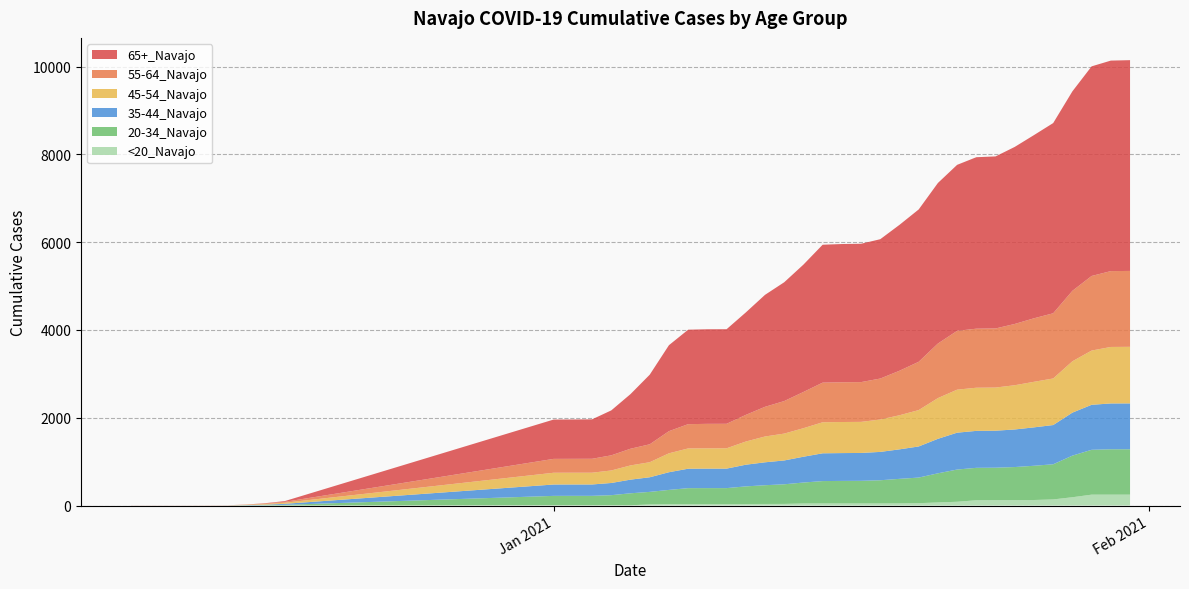

Reading left to right, what are all the values shown in this chart?

<20_Navajo: 0=1	1=1	2=1	3=1	4=1	5=1	6=1	7=1	8=1	9=6	10=6	11=6	12=6	13=6	14=25	15=31	16=32	17=32	18=32	19=35	20=36	21=37	22=46	23=47	24=47	25=47	26=47	27=48	28=54	29=70	30=86	31=120	32=122	33=124	34=126	35=139	36=189	37=248	38=248	39=248
20-34_Navajo: 0=0	1=0	2=0	3=0	4=0	5=0	6=5	7=7	8=15	9=214	10=215	11=215	12=230	13=273	14=286	15=325	16=364	17=365	18=365	19=401	20=427	21=447	22=478	23=510	24=514	25=516	26=529	27=560	28=583	29=664	30=734	31=739	32=740	33=753	34=780	35=801	36=948	37=1022	38=1034	39=1034
35-44_Navajo: 0=0	1=0	2=0	3=0	4=0	5=1	6=4	7=11	8=23	9=259	10=259	11=259	12=278	13=311	14=333	15=403	16=443	17=444	18=444	19=494	20=522	21=543	22=588	23=633	24=634	25=635	26=646	27=672	28=709	29=786	30=840	31=842	32=843	33=856	34=875	35=894	36=980	37=1025	38=1044	39=1045
45-54_Navajo: 0=0	1=0	2=0	3=0	4=0	5=1	6=6	7=15	8=25	9=268	10=268	11=268	12=285	13=324	14=343	15=431	16=462	17=462	18=463	19=528	20=588	21=612	22=650	23=707	24=708	25=708	26=738	27=777	28=829	29=928	30=980	31=983	32=983	33=1008	34=1038	35=1061	36=1170	37=1236	38=1287	39=1289
55-64_Navajo: 0=1	1=1	2=1	3=1	4=2	5=2	6=5	7=15	8=20	9=316	10=316	11=317	12=345	13=380	14=408	15=504	16=553	17=558	18=558	19=607	20=676	21=741	22=825	23=903	24=905	25=906	26=933	27=1014	28=1100	29=1243	30=1340	31=1345	32=1346	33=1396	34=1447	35=1485	36=1605	37=1699	38=1728	39=1729
65+_Navajo: 0=1	1=1	2=1	3=1	4=1	5=1	6=2	7=5	8=17	9=896	10=897	11=899	12=1024	13=1245	14=1586	15=1959	16=2152	17=2155	18=2155	19=2334	20=2551	21=2707	22=2902	23=3142	24=3150	25=3152	26=3175	27=3324	28=3471	29=3658	30=3782	31=3907	32=3920	33=4034	34=4174	35=4334	36=4545	37=4776	38=4796	39=4802